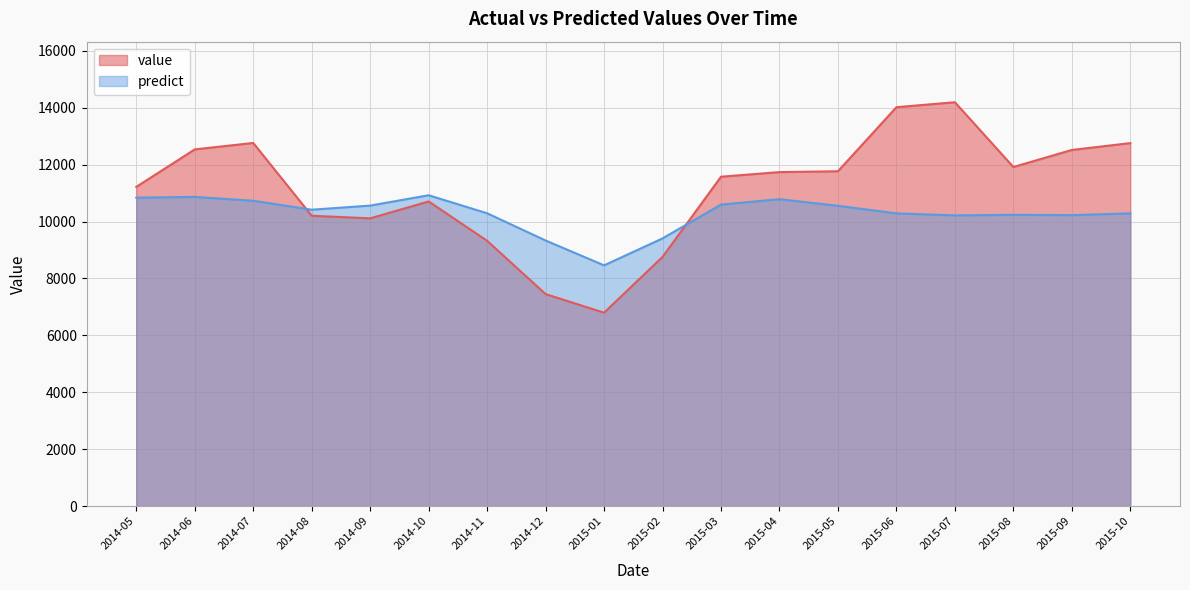

What is the difference between the value values at 2014-11 and 2015-09?

3192.0